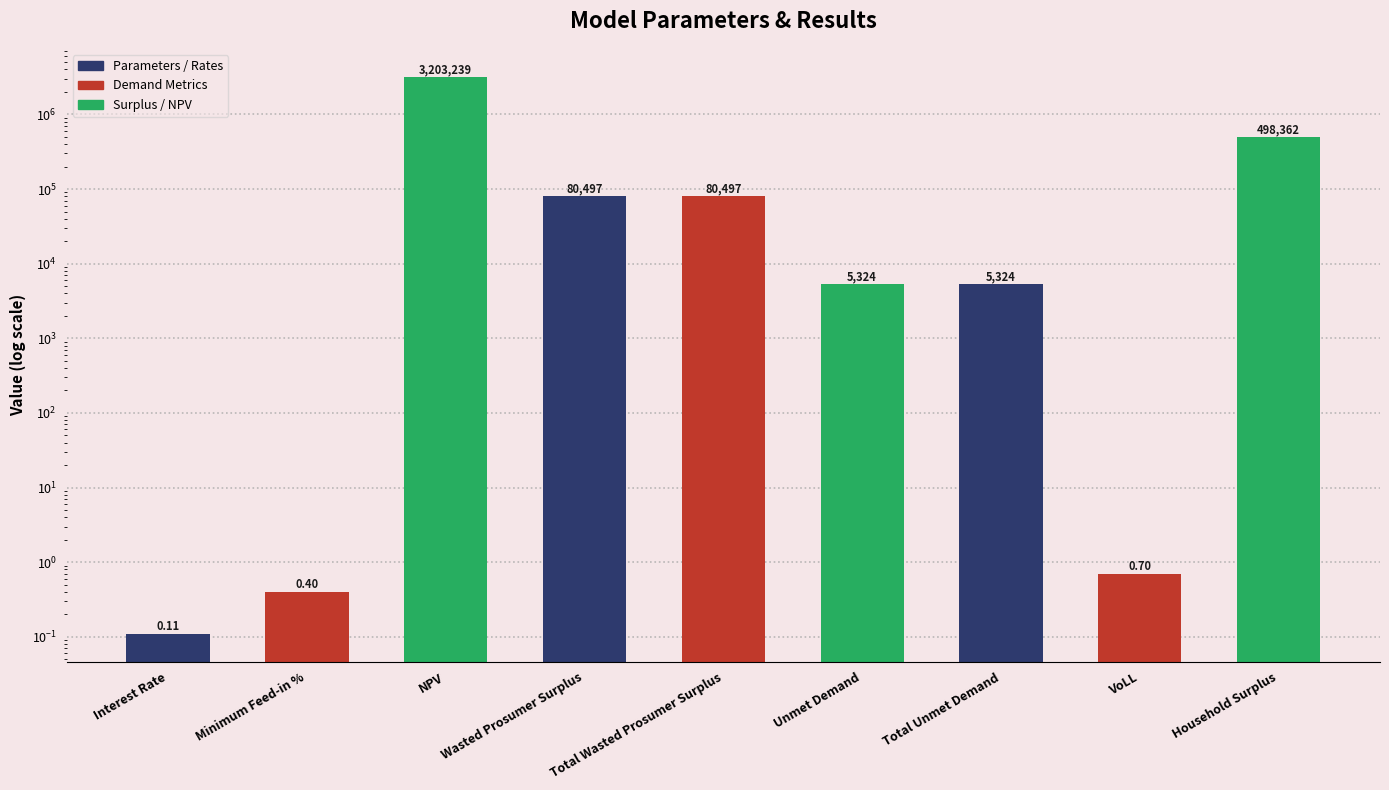

What is the smallest value displayed?

0.1